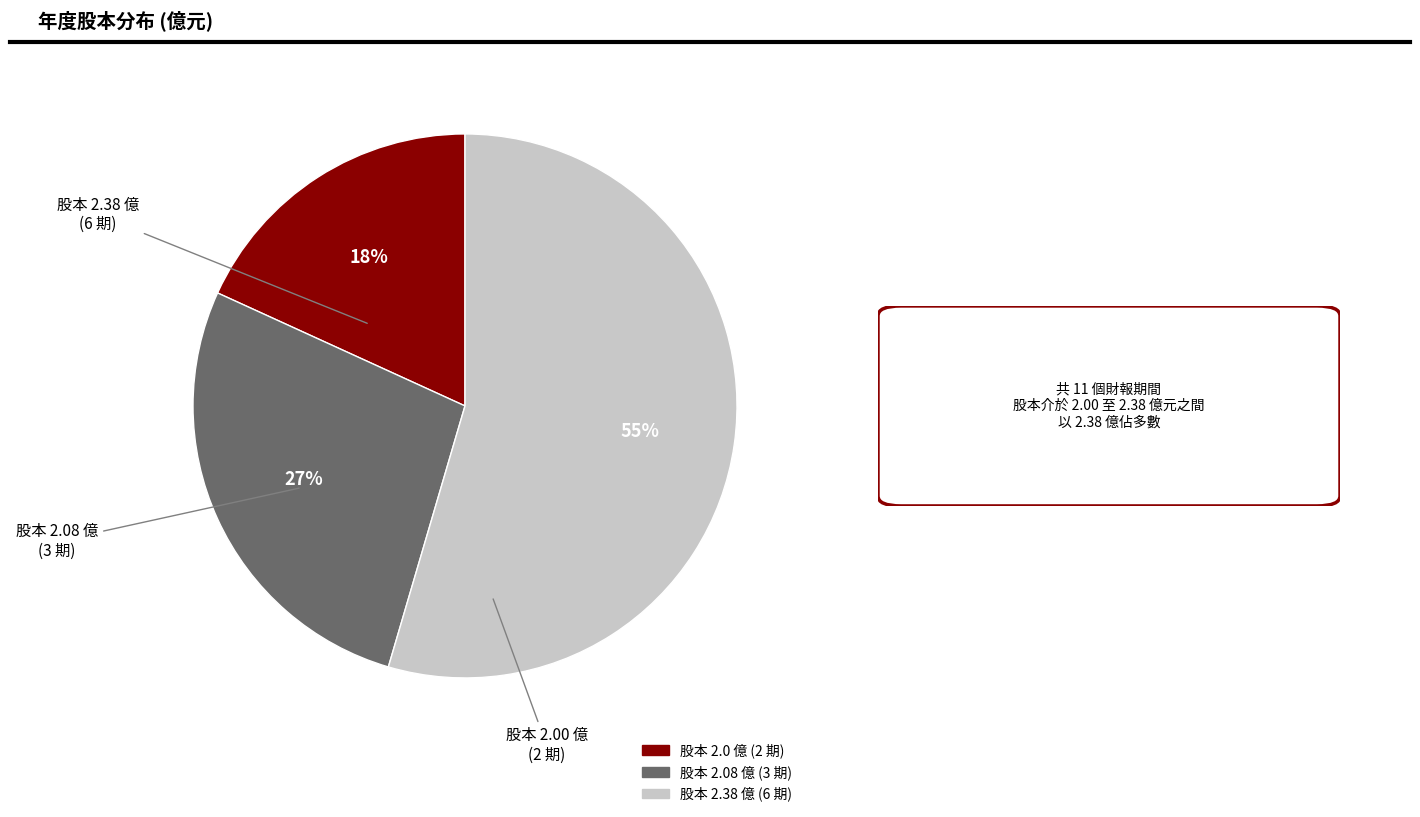

To the nearest percent, what is the average slice percentage?

33%